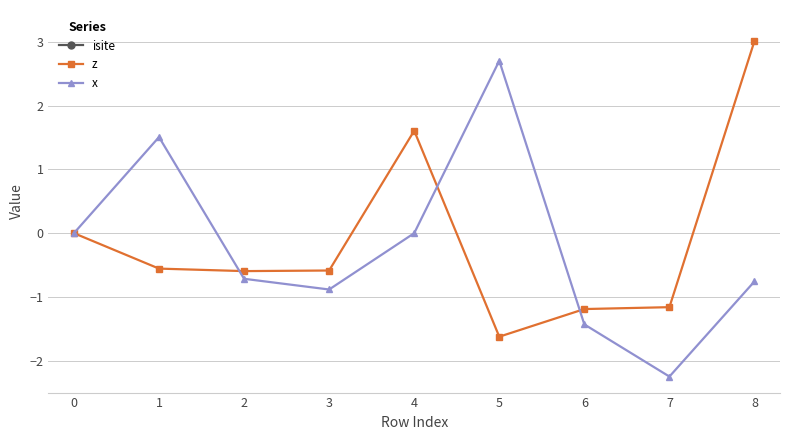

Does the chart have visible grid lines?

Yes